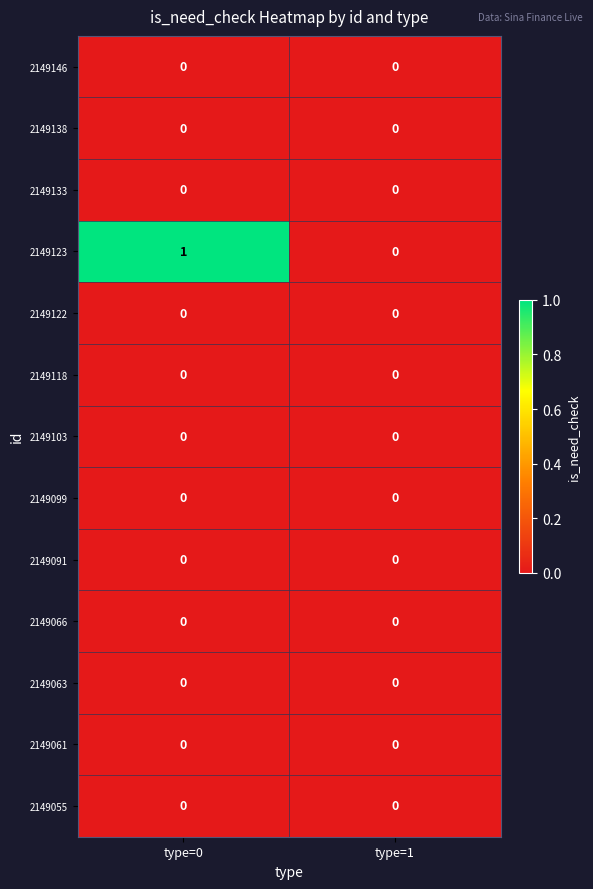

At which category is the sum across all series the highest?

type=0